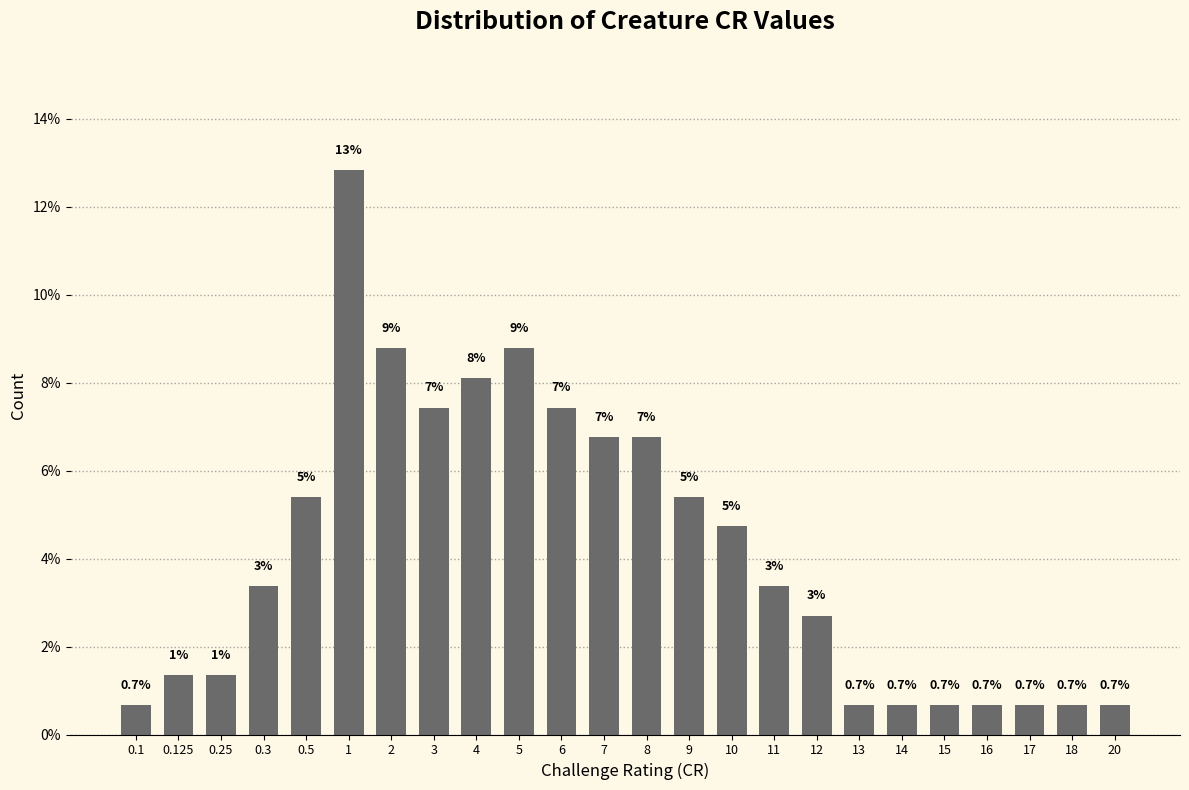

How many bars are there in total?

24